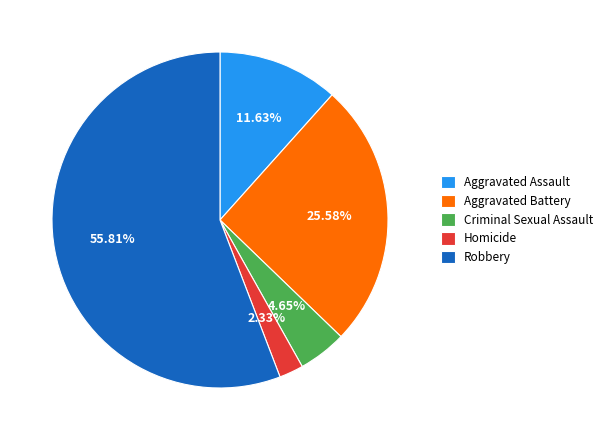

What percentage is the Aggravated Battery slice, to the nearest percent?

26%